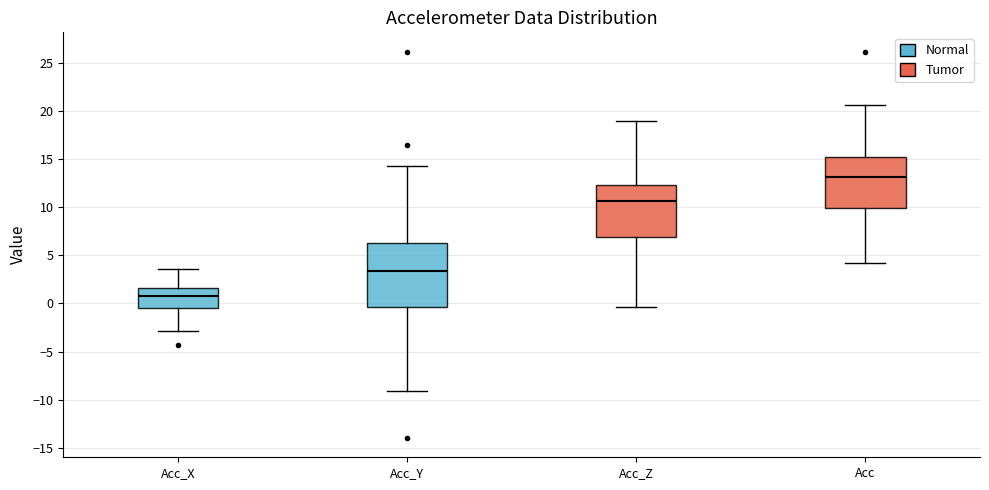

Reading left to right, transcribe this box plot: for each box, give where its median line is, the range the box spans, and where its two whiskers end, as read against the y-axis. The values are not printed on the chart, so give them approximately, as read against the axis.

Acc_X: median 1.0, box -0.5 to 1.5, whiskers -3.0 to 3.5
Acc_Y: median 3.5, box -0.5 to 6.5, whiskers -9.0 to 14.5
Acc_Z: median 10.5, box 7.0 to 12.5, whiskers -0.5 to 19.0
Acc: median 13.0, box 10.0 to 15.0, whiskers 4.0 to 20.5